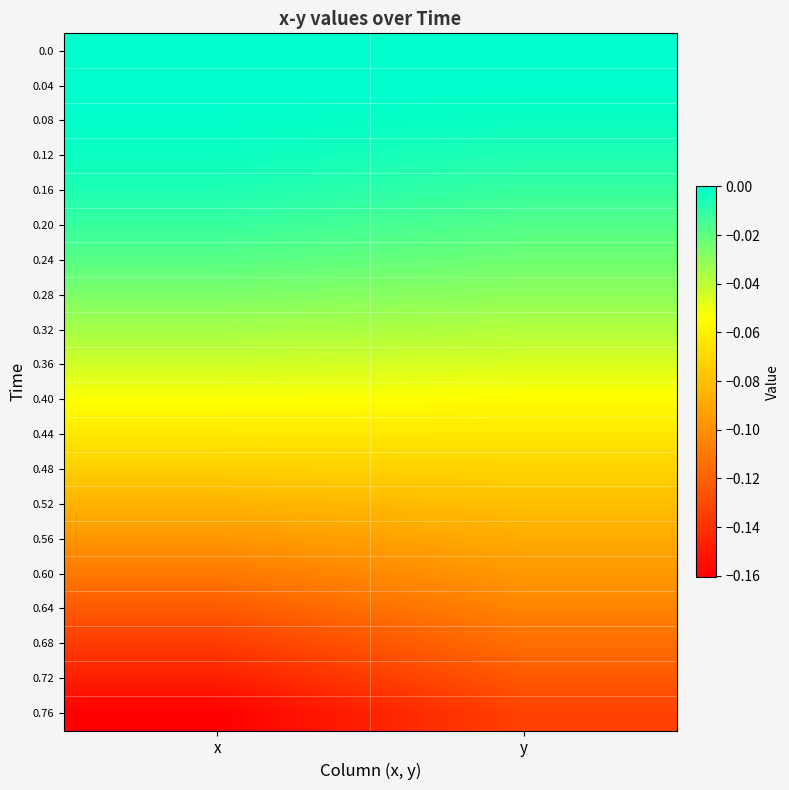

Count the number of data series in this chart.

20